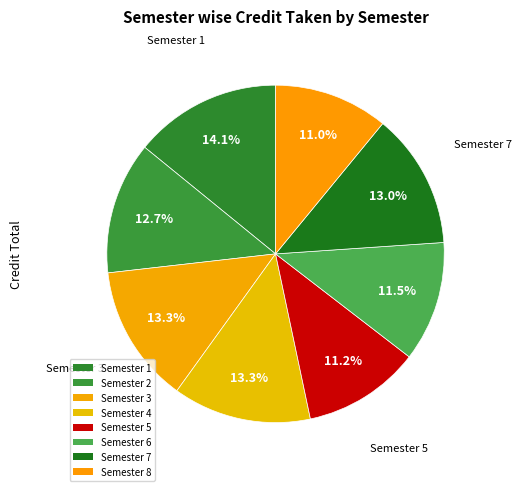

How many segments does this pie chart have?

8